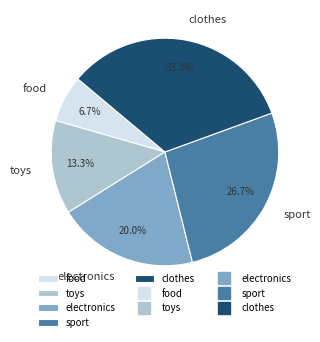

The toys slice represents 24% of the pie. True or false?

False